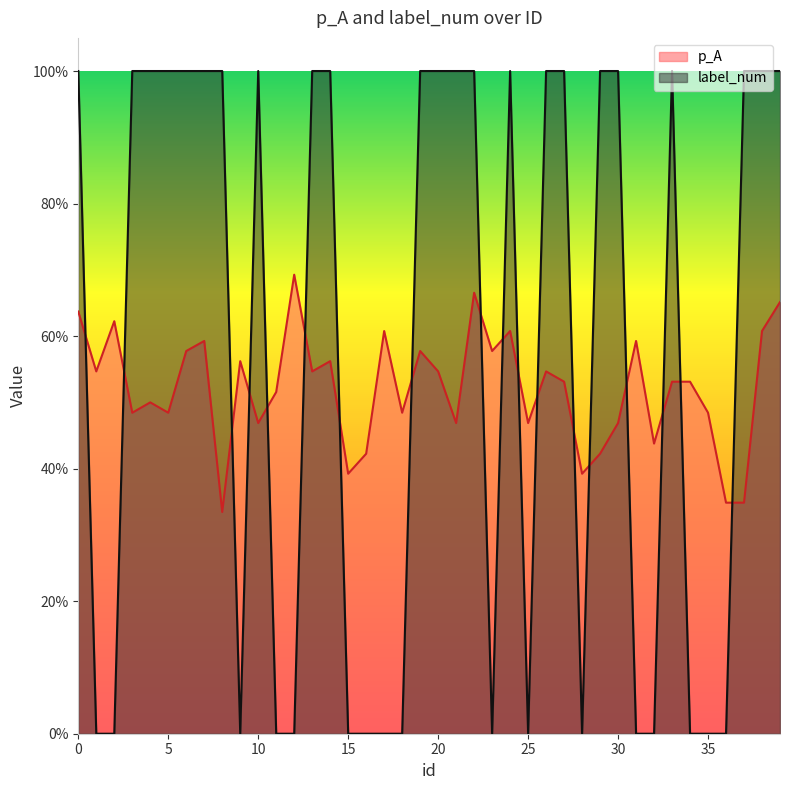

After their last crossing, which series has the higher values: p_A or label_num?

label_num